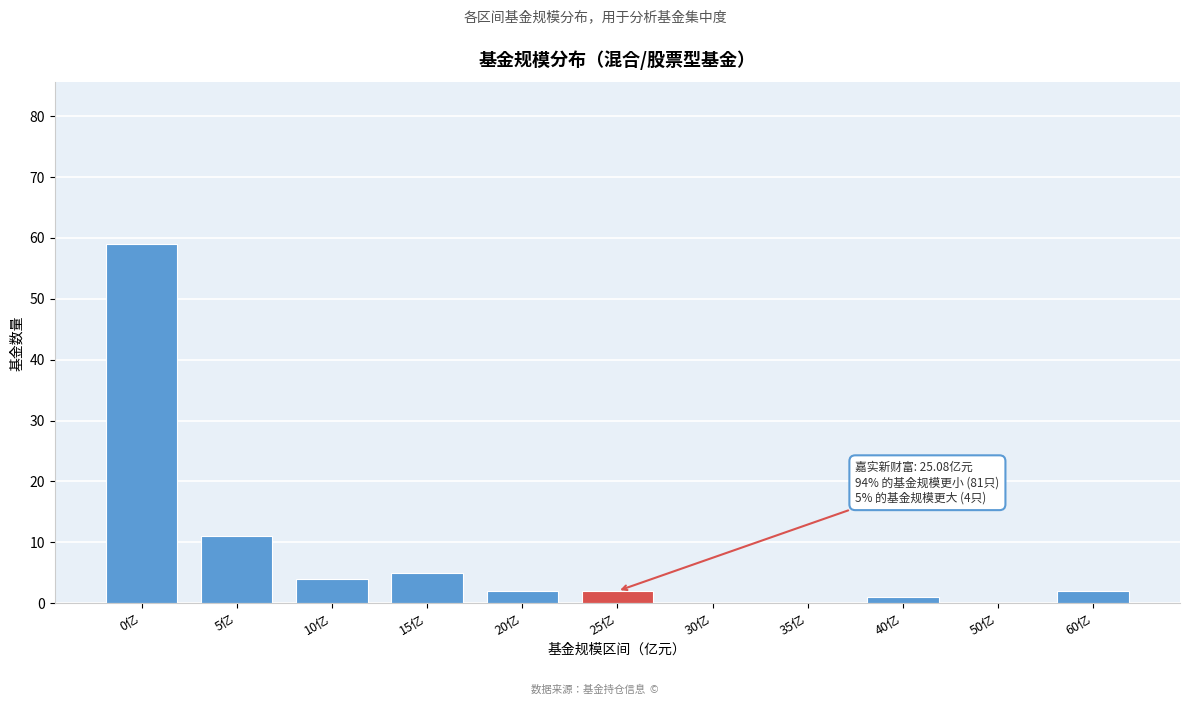

Reading left to right, transcribe all the data shown in this chart.

0亿=59	5亿=11	10亿=4	15亿=5	20亿=2	25亿=2	30亿=0	35亿=0	40亿=1	50亿=0	60亿=2